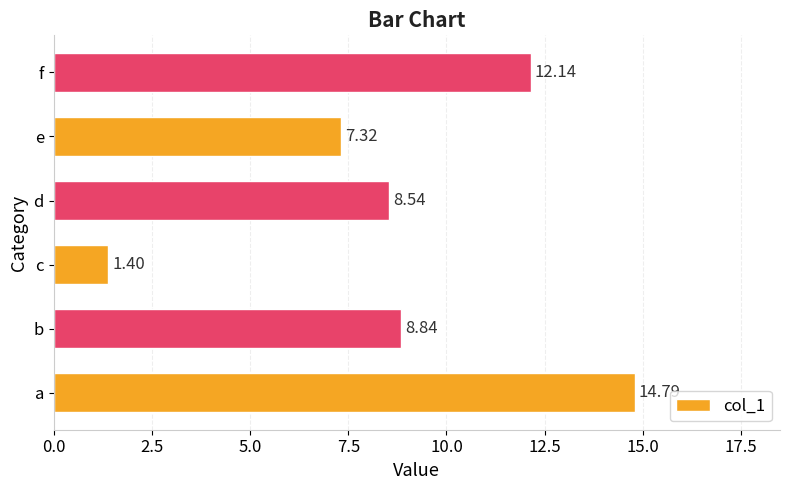

Rank the categories by value from highest to lowest.

a, f, b, d, e, c